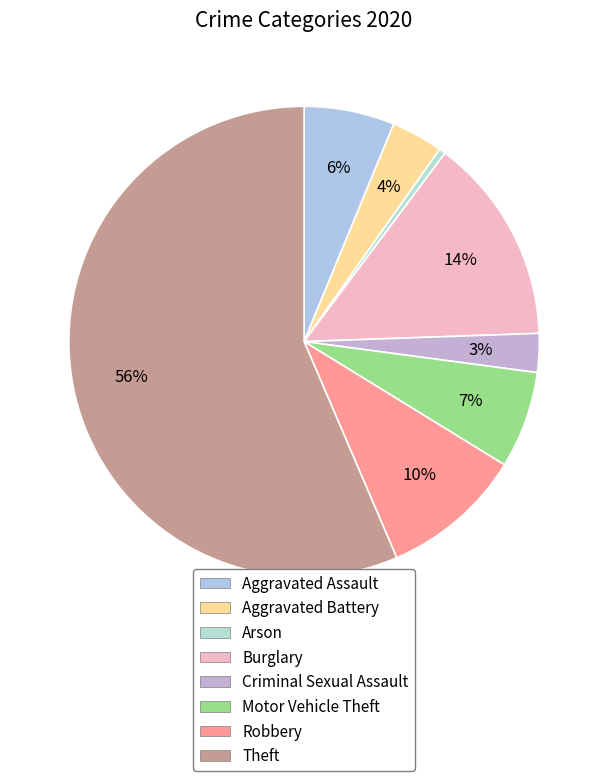

Is there a majority slice in this chart?

Yes